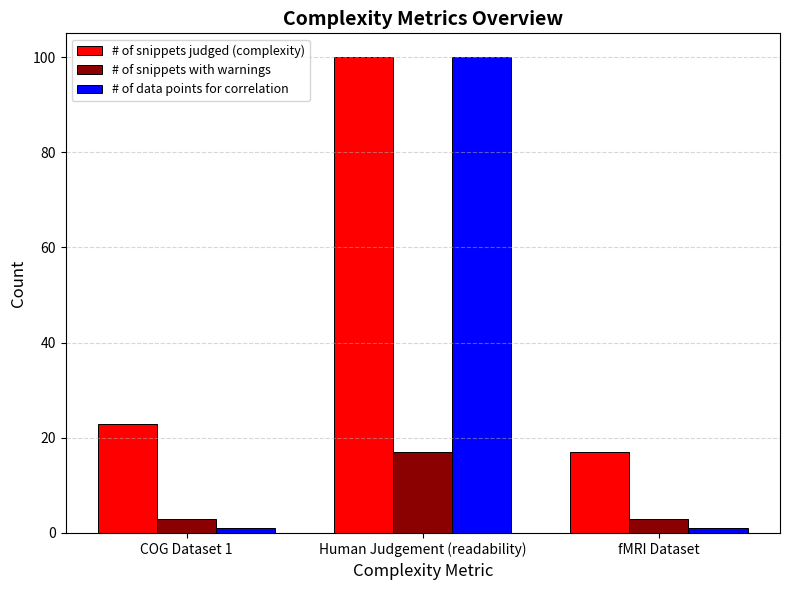

How many categories are shown in the chart?

3